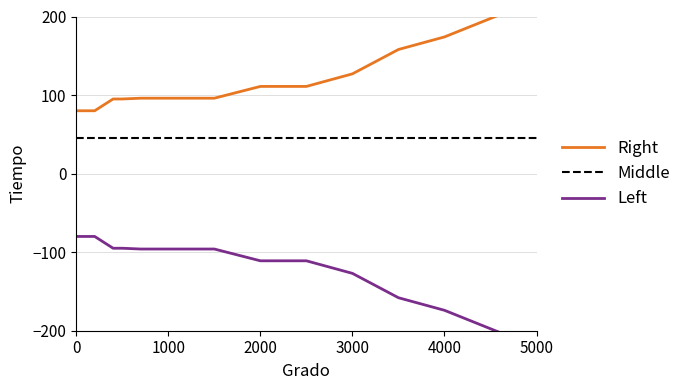

What is the average value of the Middle series?

45